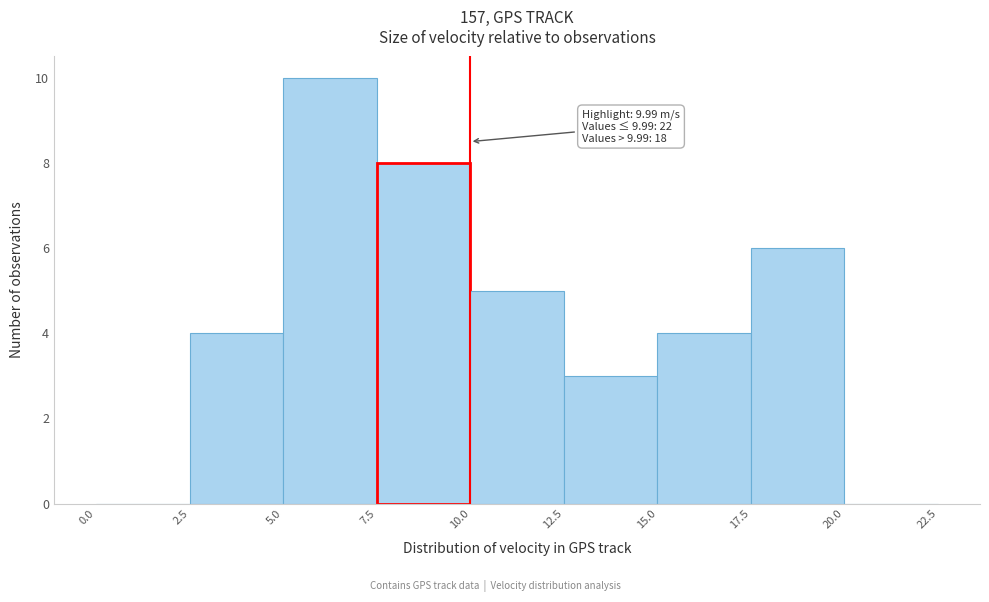

Which range on the x-axis has the tallest bar?

5.0 to 7.5